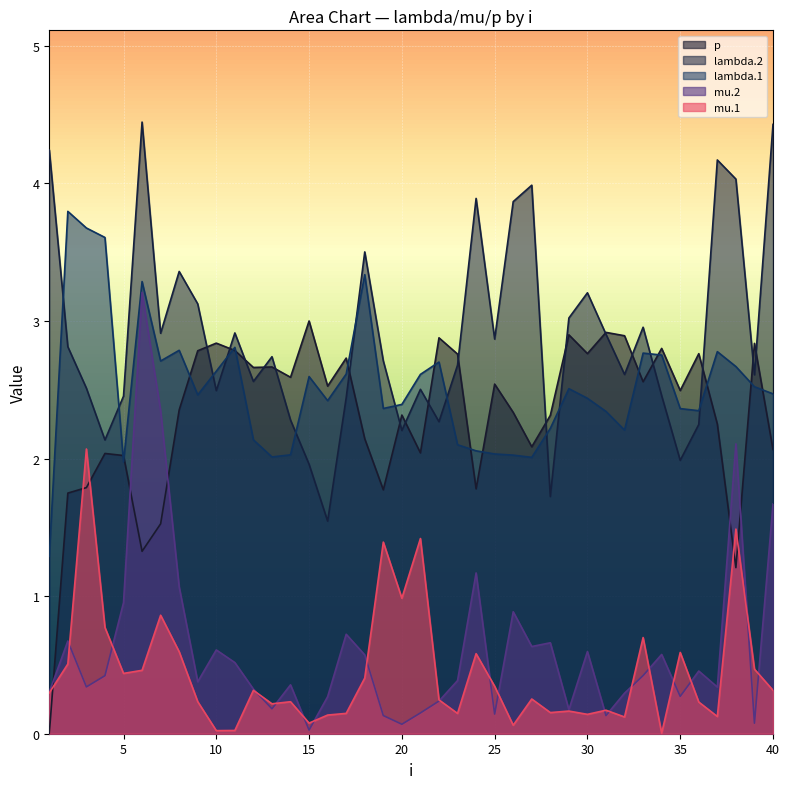

Which series has the widest spread of values?

mu.2